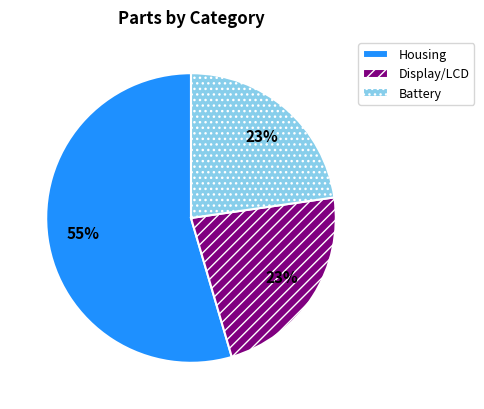

The Housing slice represents 55% of the pie. True or false?

True